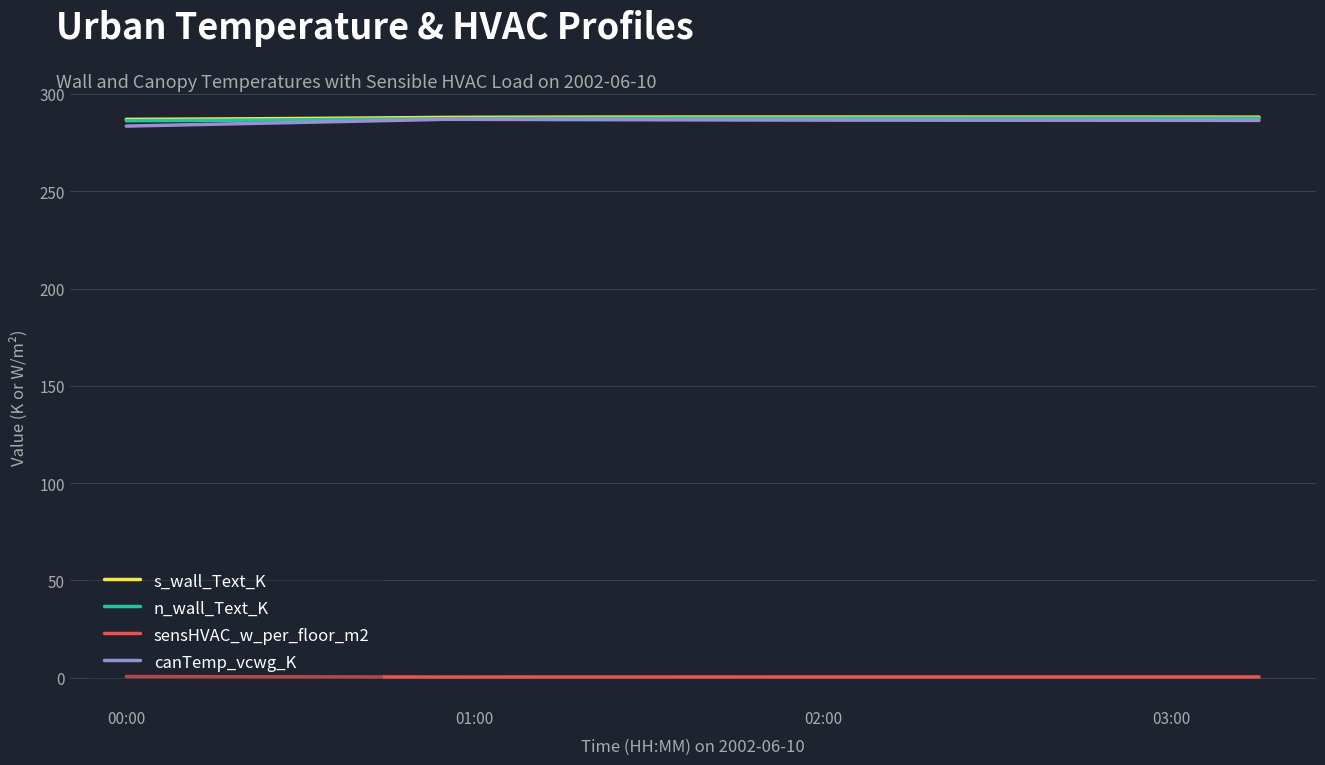

What is the highest value of the s_wall_Text_K series?

288.1